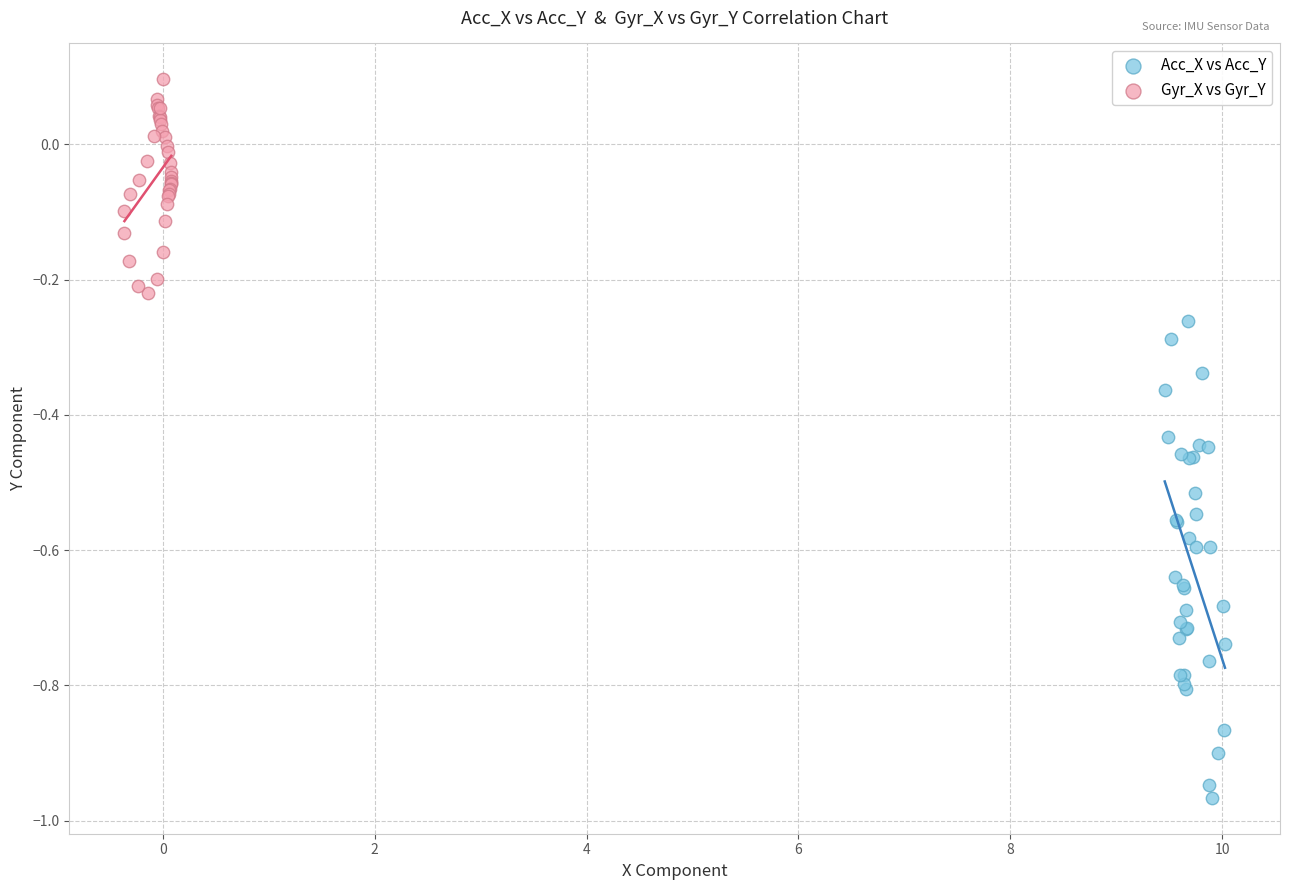

Which series has the widest spread of Y values?

Acc_X vs Acc_Y